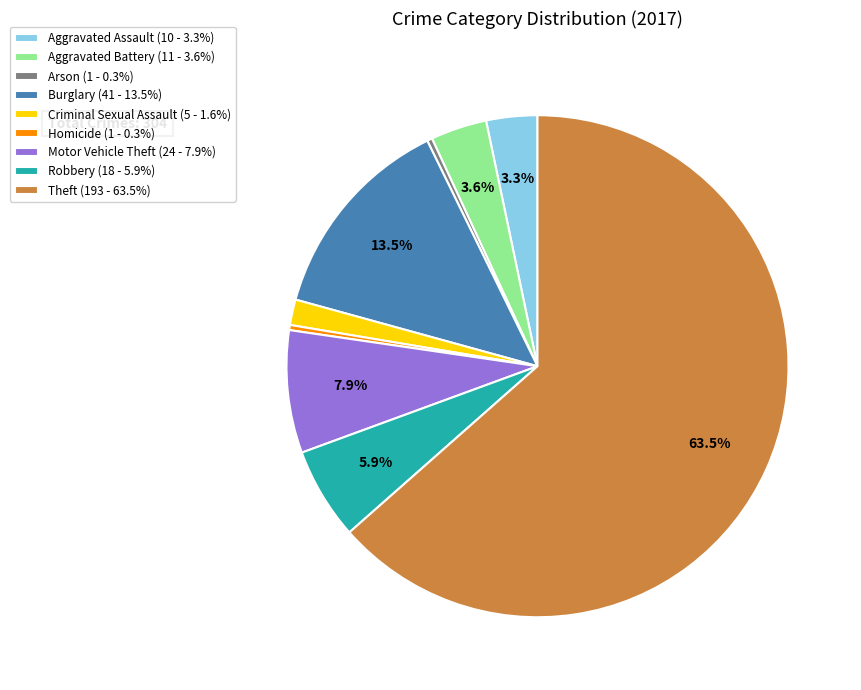

To the nearest percent, what is the difference between the Homicide and Aggravated Assault slice percentages?

3%